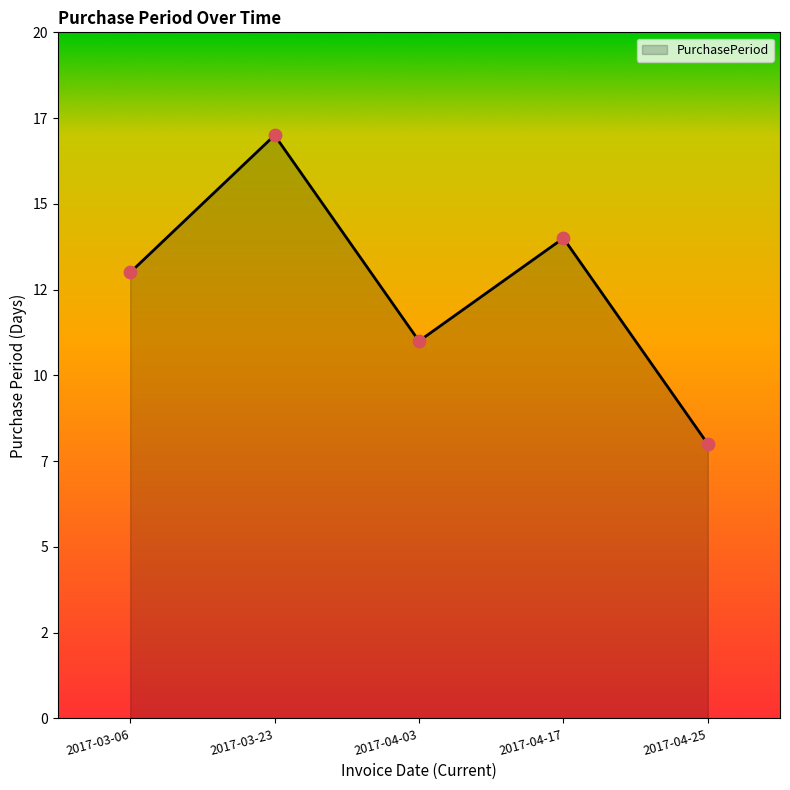

What is the change in value from 2017-03-23 to 2017-04-25?

-9